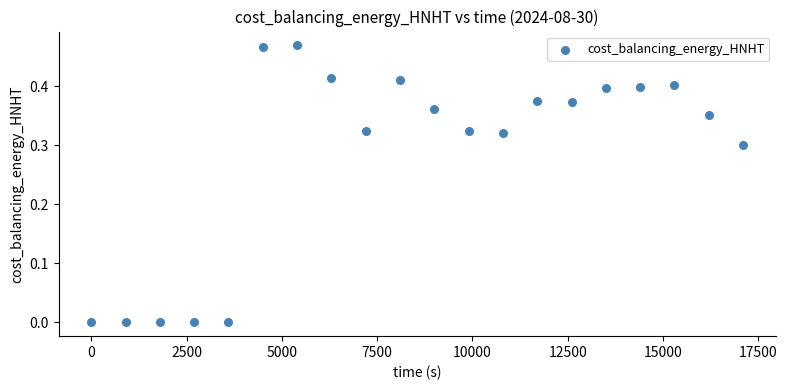

What is the range of X values (max minus min)?

17100.0